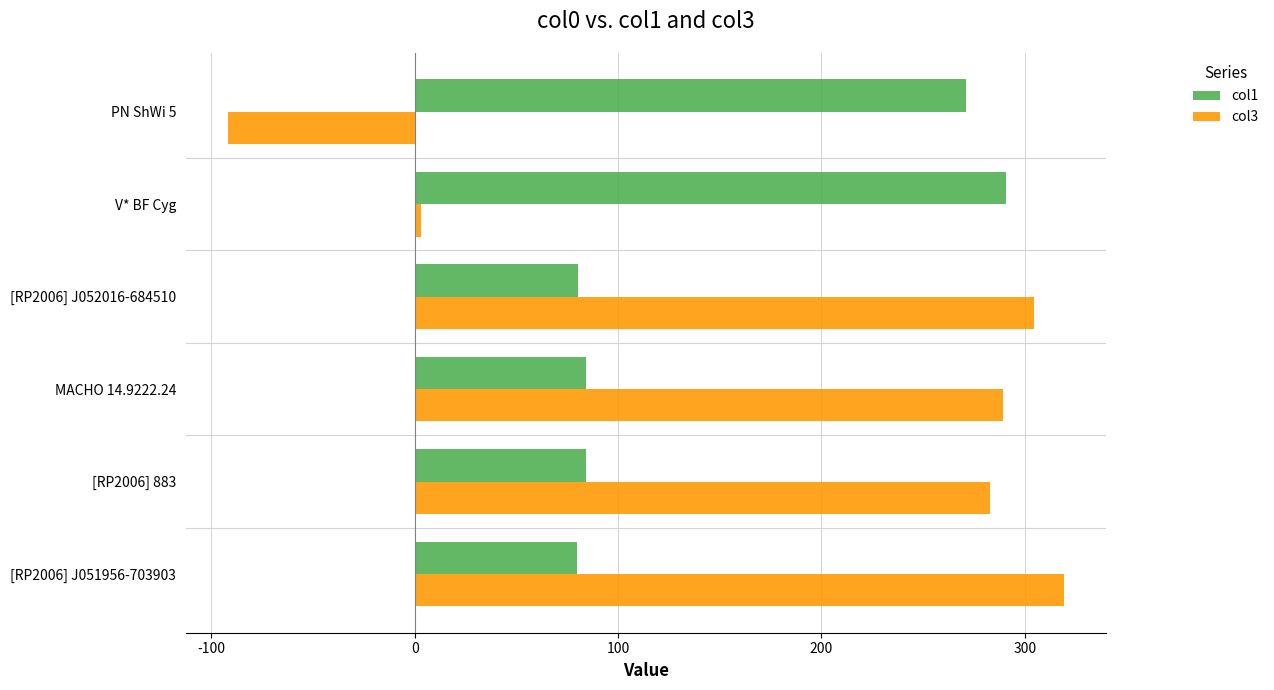

Which series has the largest range (max minus min)?

col3